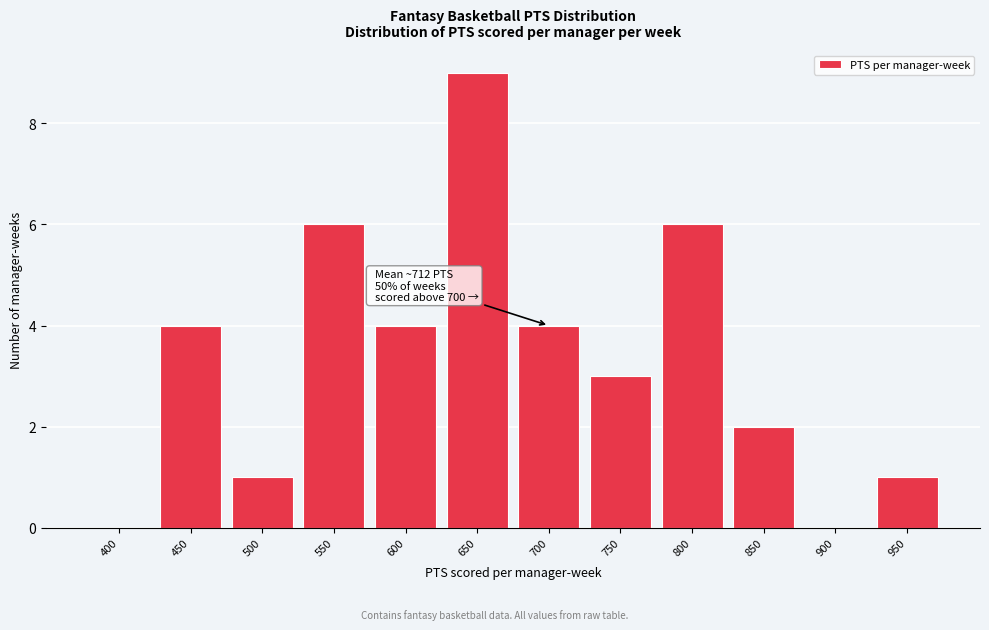

Reading left to right, what are all the values shown in this chart?

400=0	450=4	500=1	550=6	600=4	650=9	700=4	750=3	800=6	850=2	900=0	950=1